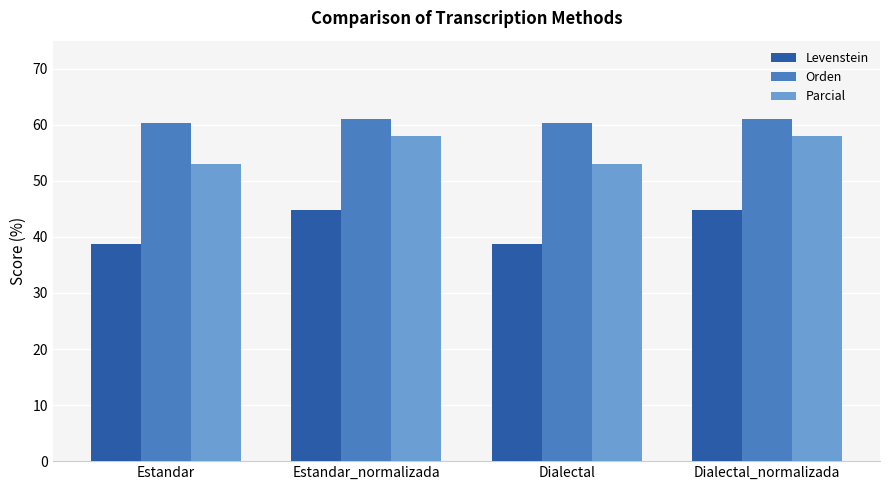

Rank the series at Dialectal_normalizada from lowest to highest value.

Levenstein, Parcial, Orden